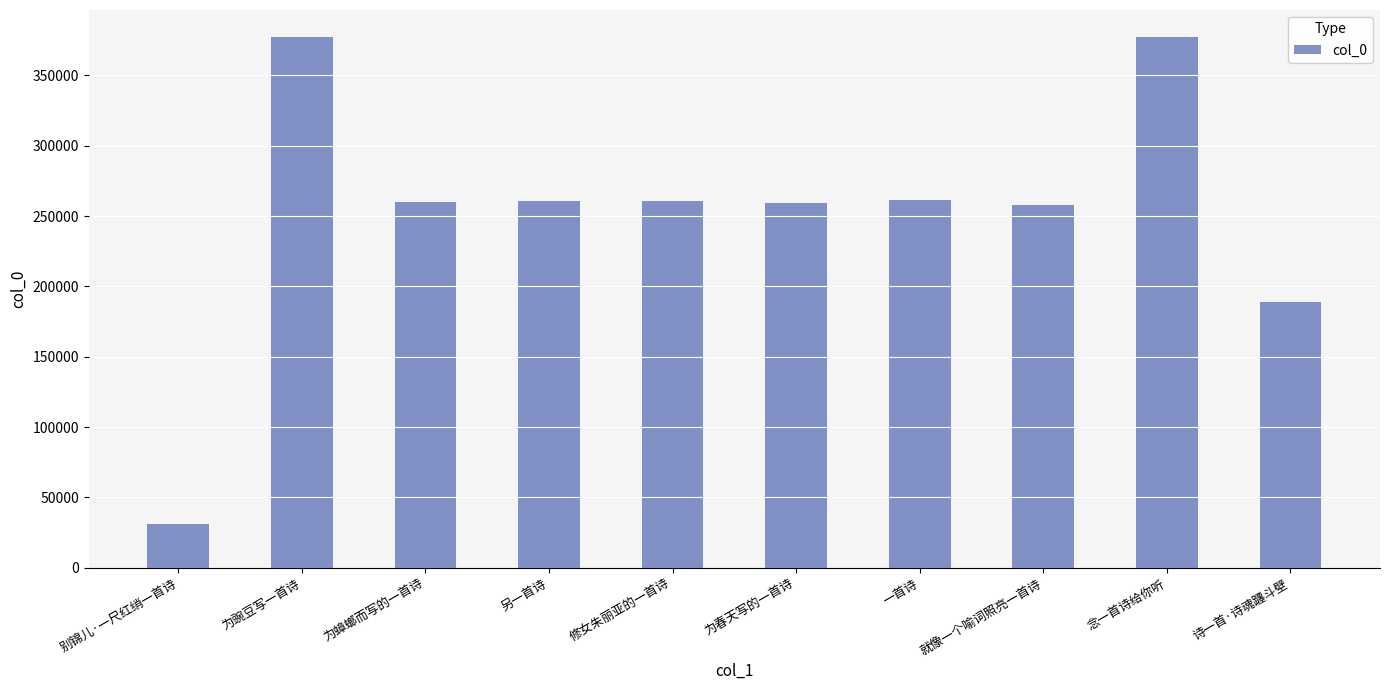

What is the difference between the values at 就像一个喻词照亮一首诗 and 修女朱丽亚的一首诗?

2596